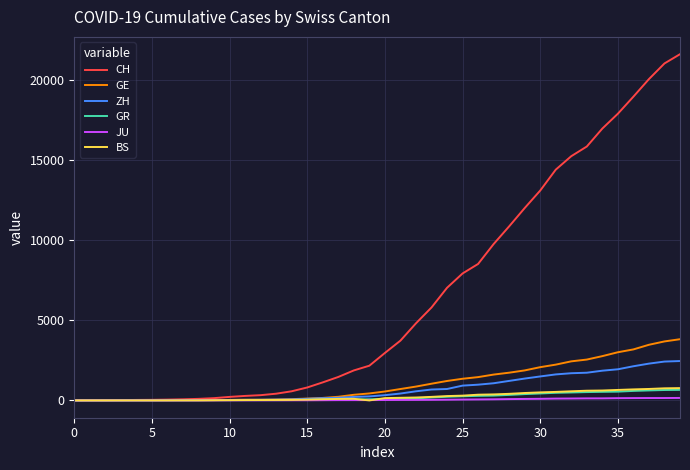

What is the maximum value shown in the chart?

21587